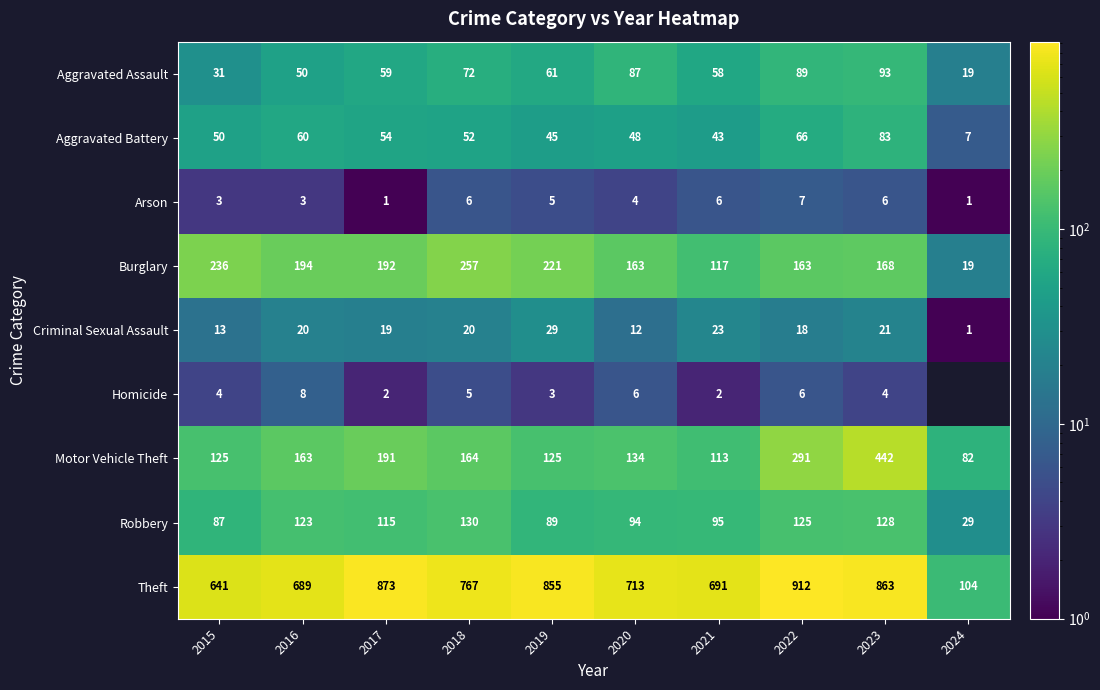

Between 2023 and 2018, which is larger?

2023